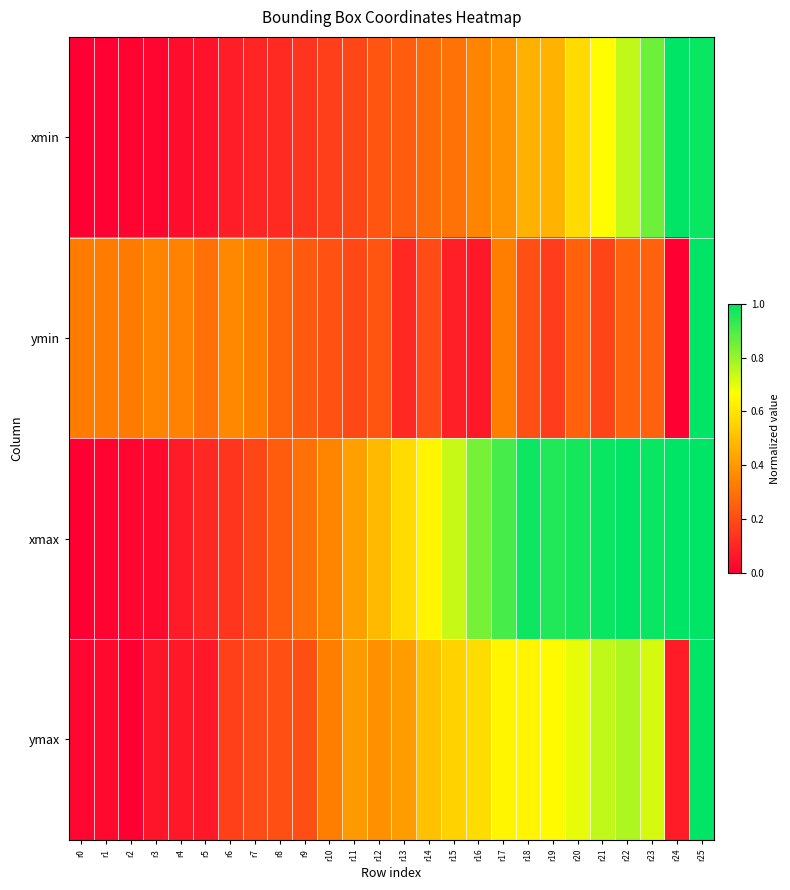

Reading left to right, what are all the values shown in this chart?

xmin: r0=0.0	r1=0.0	r2=0.0	r3=0.0	r4=0.0	r5=0.1	r6=0.1	r7=0.1	r8=0.1	r9=0.1	r10=0.2	r11=0.2	r12=0.2	r13=0.2	r14=0.3	r15=0.3	r16=0.3	r17=0.4	r18=0.5	r19=0.5	r20=0.6	r21=0.7	r22=0.7	r23=0.9	r24=1.0	r25=1.0
ymin: r0=0.3	r1=0.3	r2=0.3	r3=0.3	r4=0.3	r5=0.3	r6=0.4	r7=0.3	r8=0.3	r9=0.2	r10=0.2	r11=0.2	r12=0.2	r13=0.1	r14=0.2	r15=0.1	r16=0.1	r17=0.3	r18=0.2	r19=0.2	r20=0.3	r21=0.2	r22=0.3	r23=0.3	r24=0.0	r25=1.0
xmax: r0=0.0	r1=0.0	r2=0.0	r3=0.0	r4=0.1	r5=0.1	r6=0.1	r7=0.2	r8=0.2	r9=0.3	r10=0.3	r11=0.4	r12=0.5	r13=0.6	r14=0.6	r15=0.7	r16=0.8	r17=0.9	r18=1.0	r19=1.0	r20=1.0	r21=1.0	r22=1.0	r23=1.0	r24=1.0	r25=1.0
ymax: r0=0.0	r1=0.0	r2=0.0	r3=0.1	r4=0.1	r5=0.1	r6=0.2	r7=0.2	r8=0.2	r9=0.2	r10=0.3	r11=0.4	r12=0.4	r13=0.4	r14=0.5	r15=0.5	r16=0.6	r17=0.6	r18=0.6	r19=0.7	r20=0.7	r21=0.7	r22=0.8	r23=0.7	r24=0.1	r25=1.0